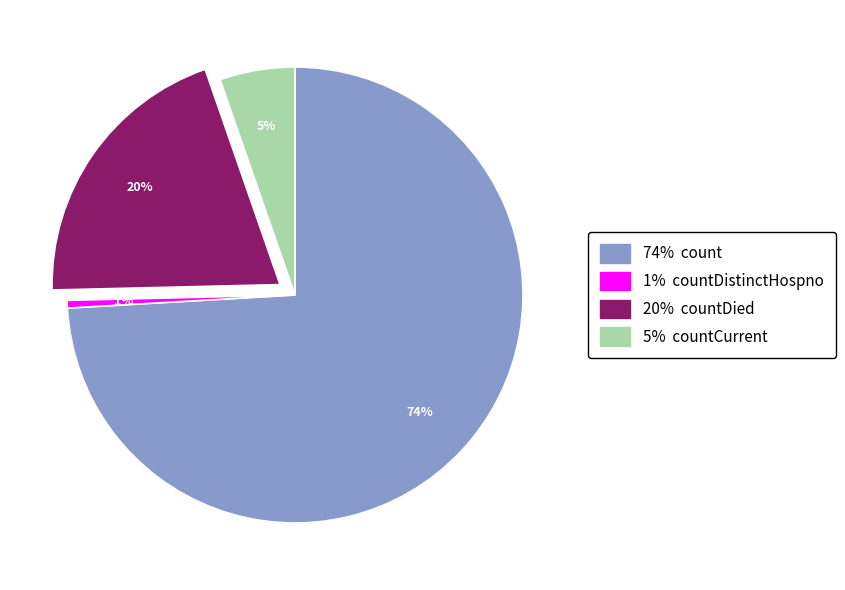

Which category has the biggest portion of the pie?

74% count